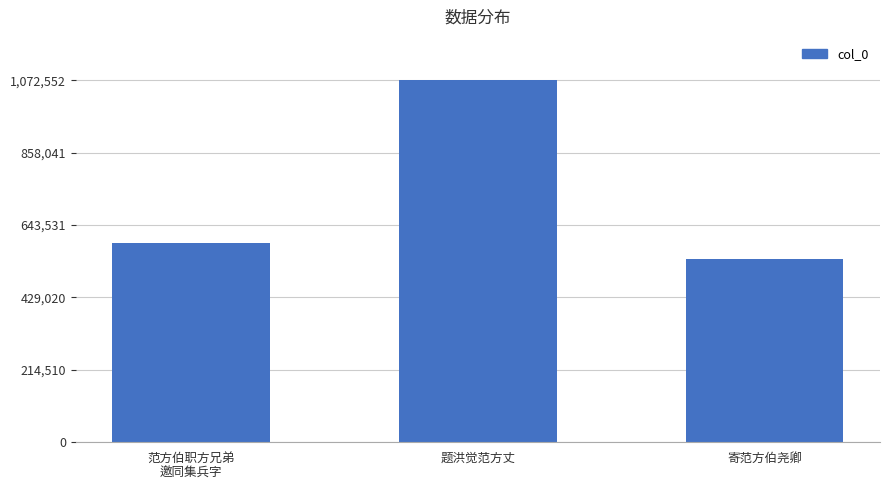

What is the sum of all values?

2206999